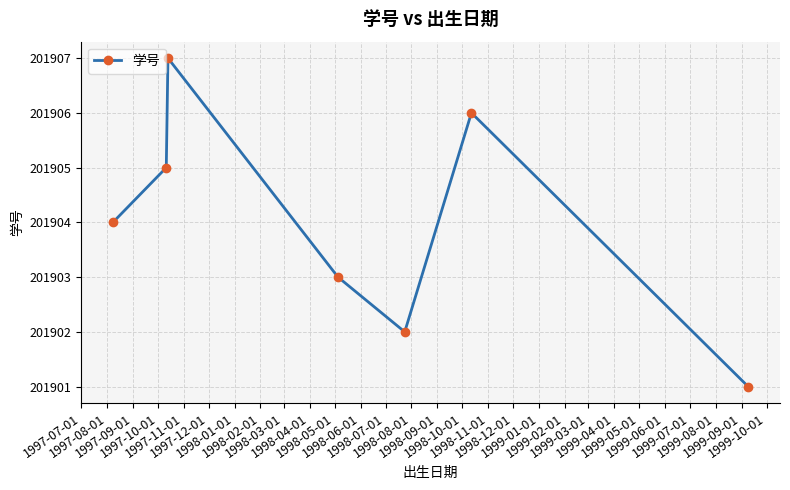

How many lines are shown in the chart?

1